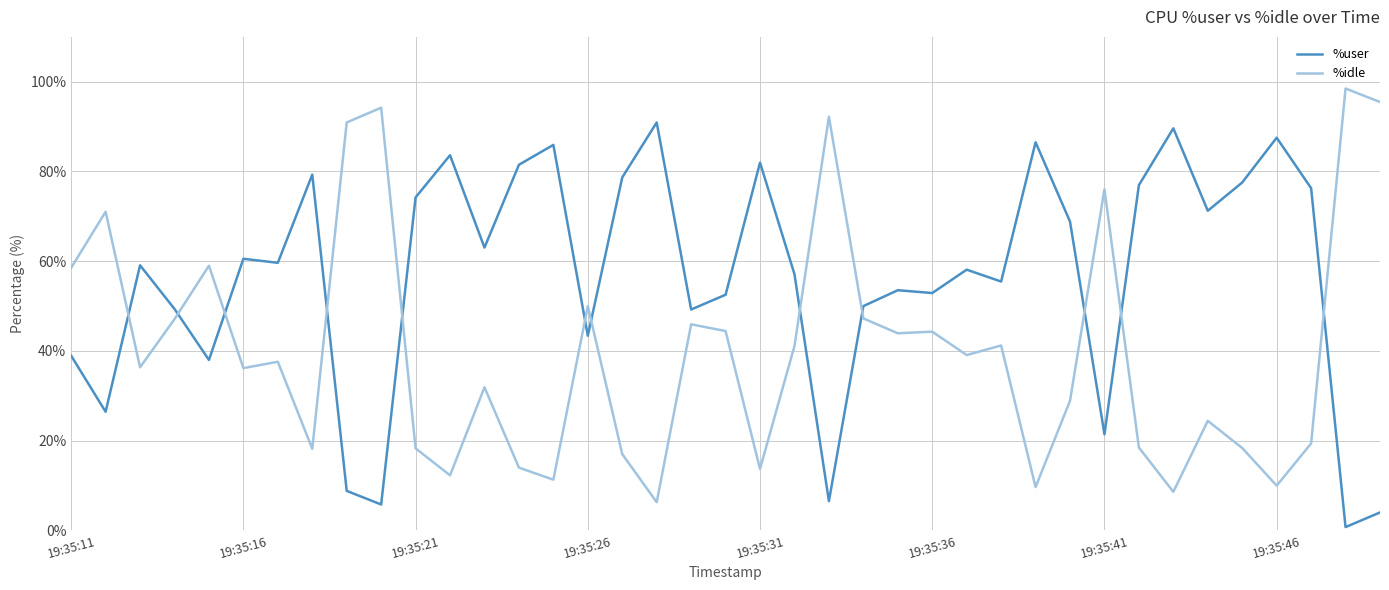

How many intersections are there between %idle and %user?

12